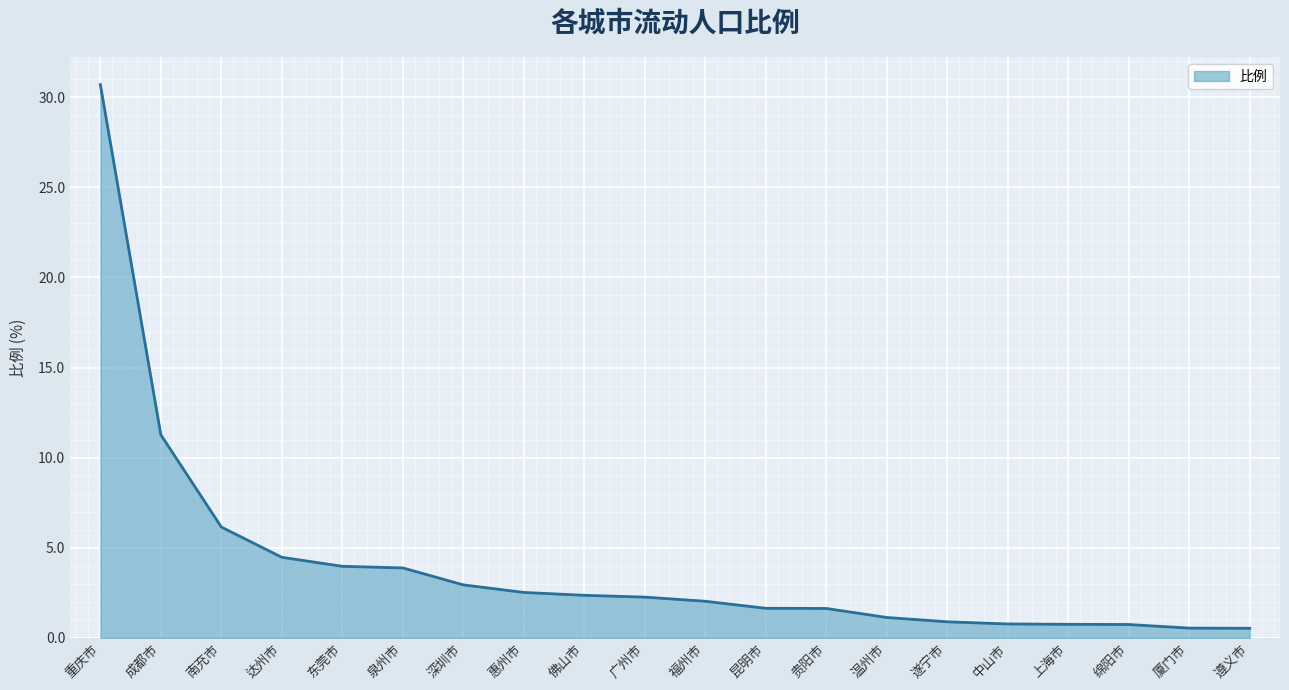

What is the maximum value shown in the chart?

30.7